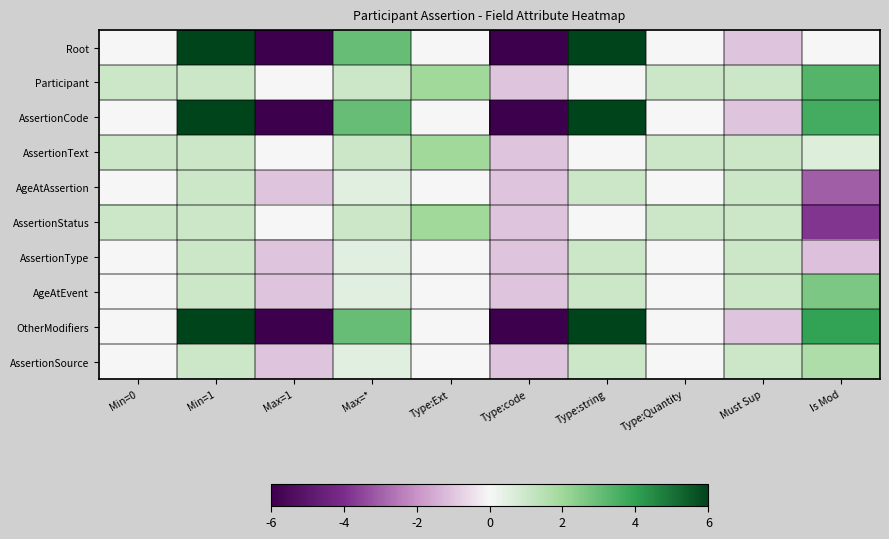

Which has a higher value, Type:string or Max=1?

Type:string